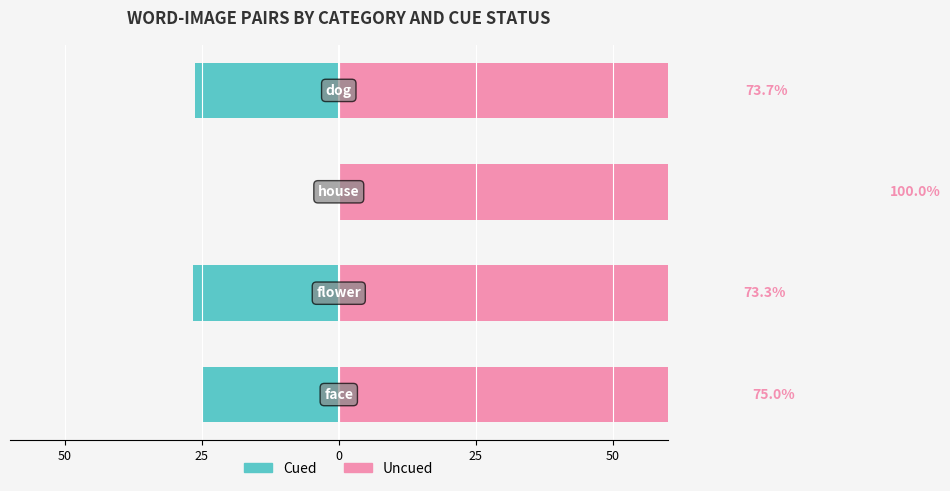

Between 50 and 25, which series saw the biggest shift?

Uncued